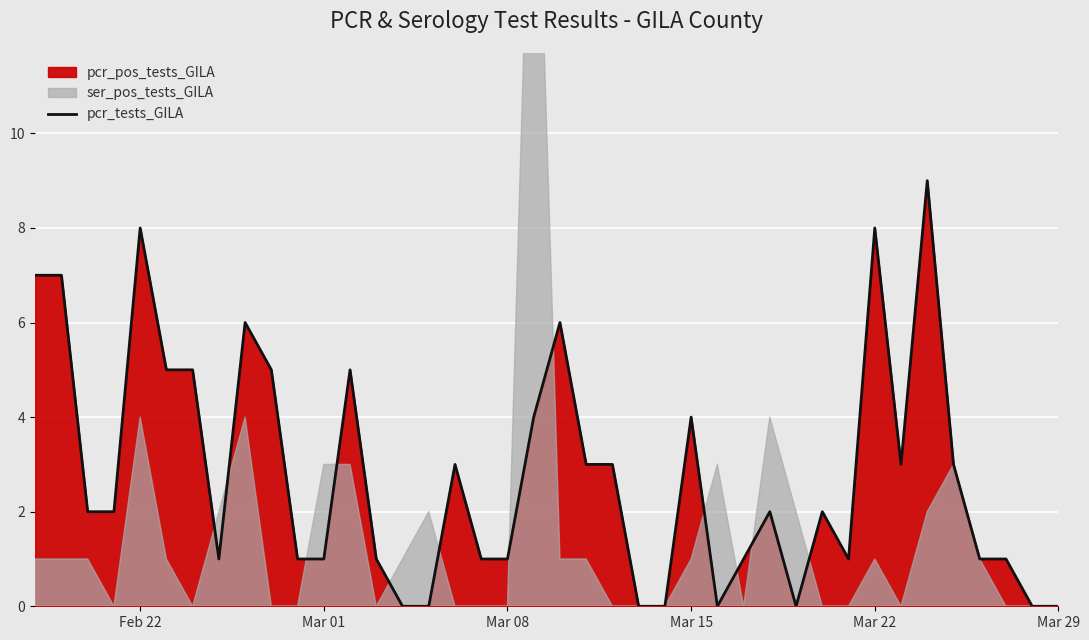

The value of pcr_tests_GILA at Mar 08 is 1. True or false?

True